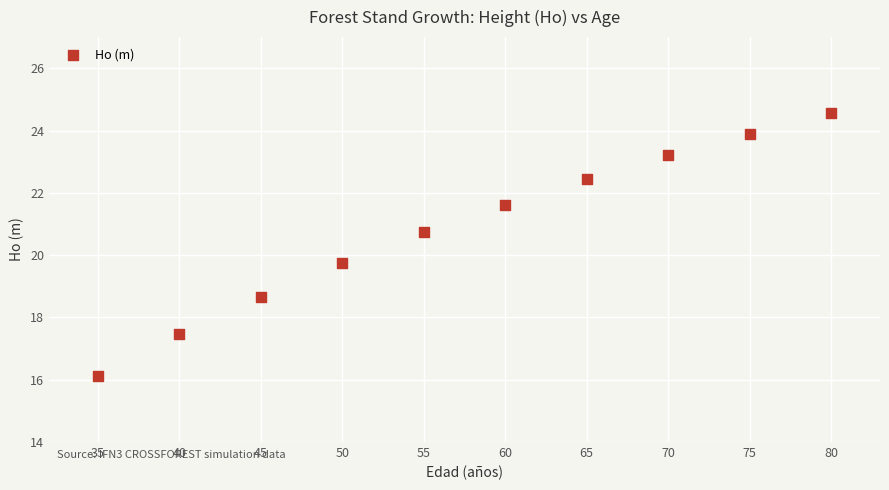

What Y value in the scatter plot is closest to 20?

19.8